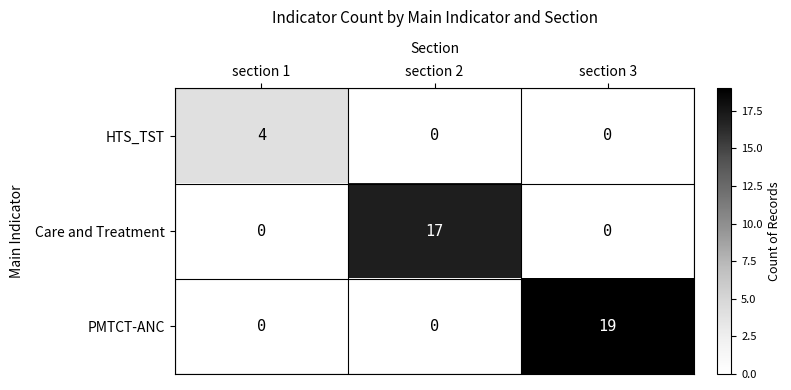

Reading right to left, list all the values displayed in this chart.

HTS_TST: section 3=0	section 2=0	section 1=4
Care and Treatment: section 3=0	section 2=17	section 1=0
PMTCT-ANC: section 3=19	section 2=0	section 1=0